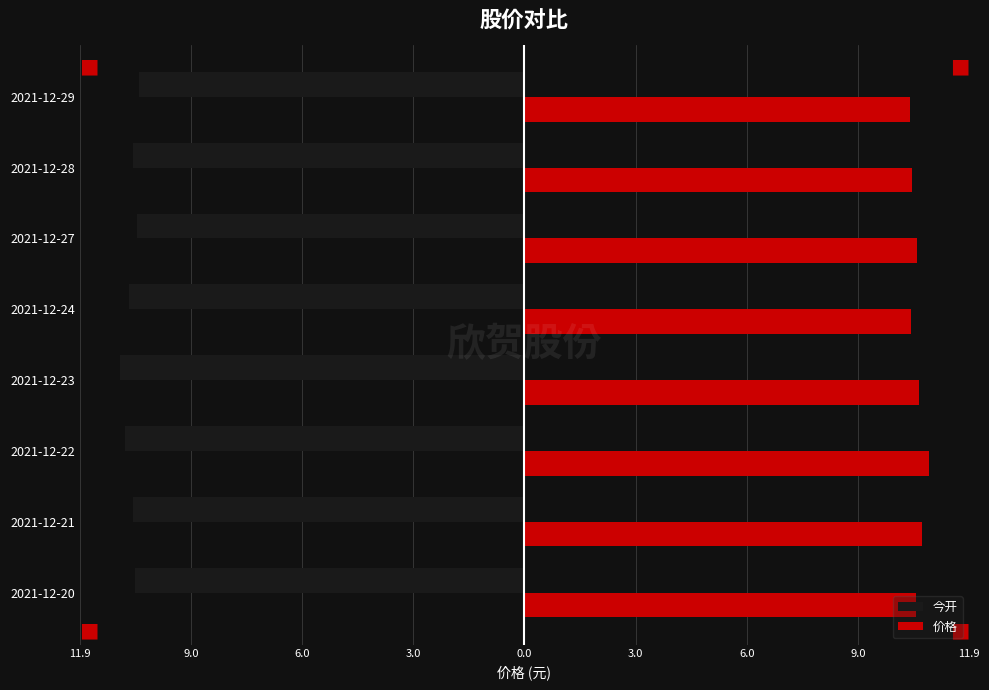

Which series has the largest total across all categories?

价格